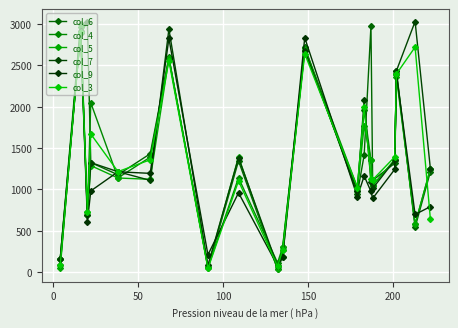

Rank the series by their maximum value, from lowest to highest.

col_3, col_9, col_5, col_4, col_6, col_7